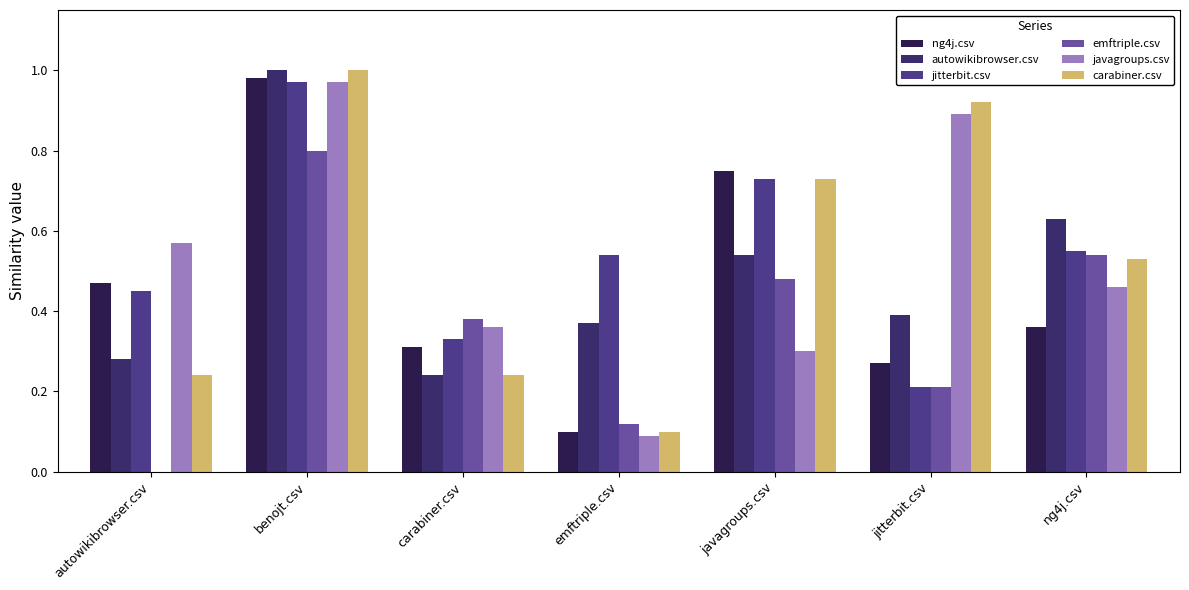

What value does the ng4j.csv series have at benojt.csv?

1.0